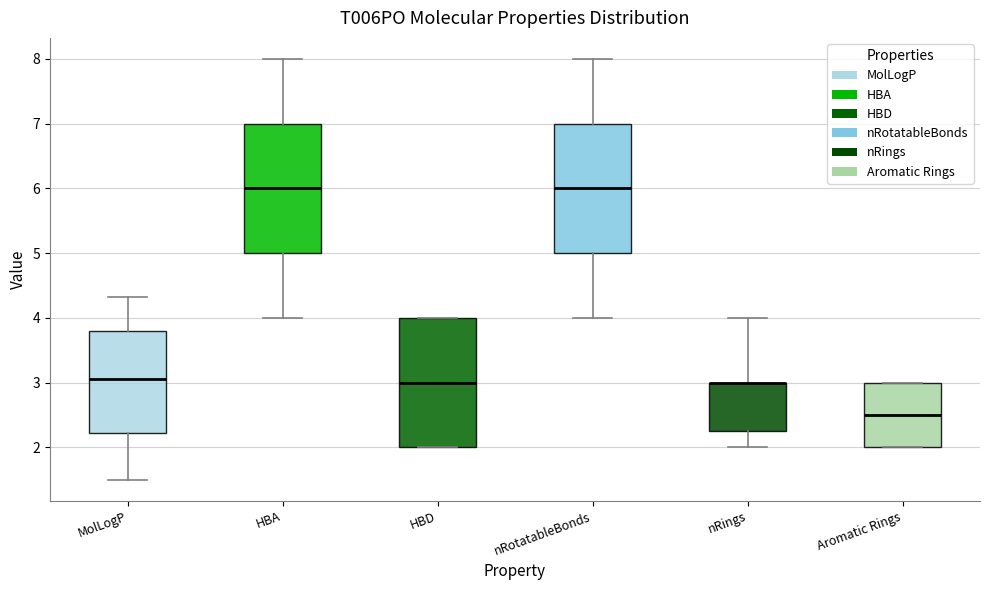

Where is the upper edge of the box for HBD on the y-axis? The values are not printed on the chart, so give them approximately, as read against the axis.

4.0